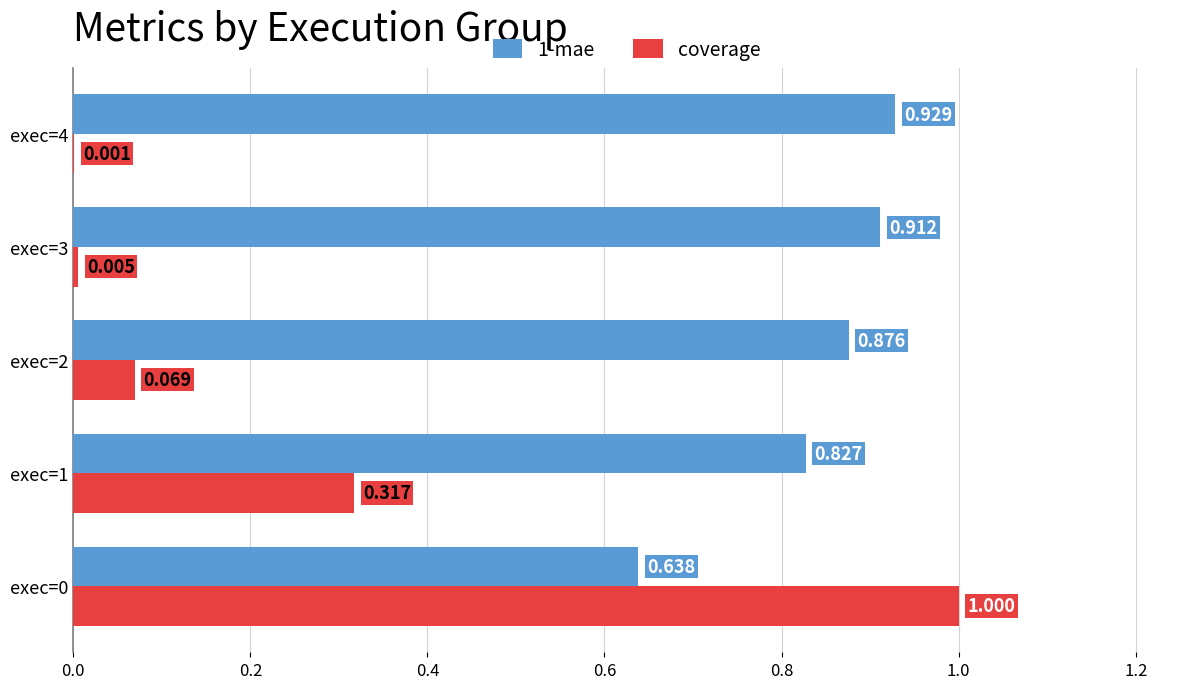

Which series changed the most between exec=0 and exec=2?

coverage